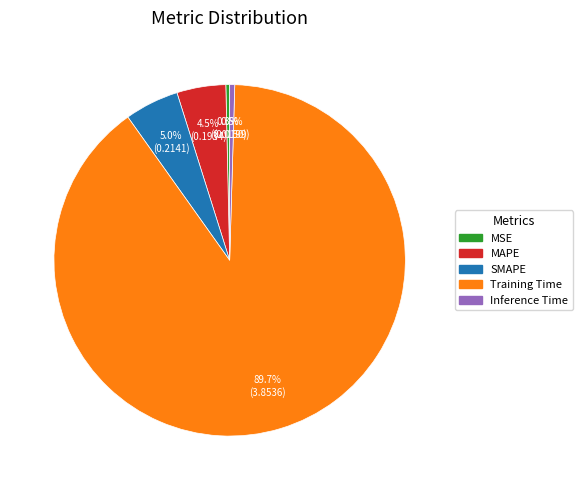

To the nearest percent, what is the difference between the largest and smallest slice percentages?

89%